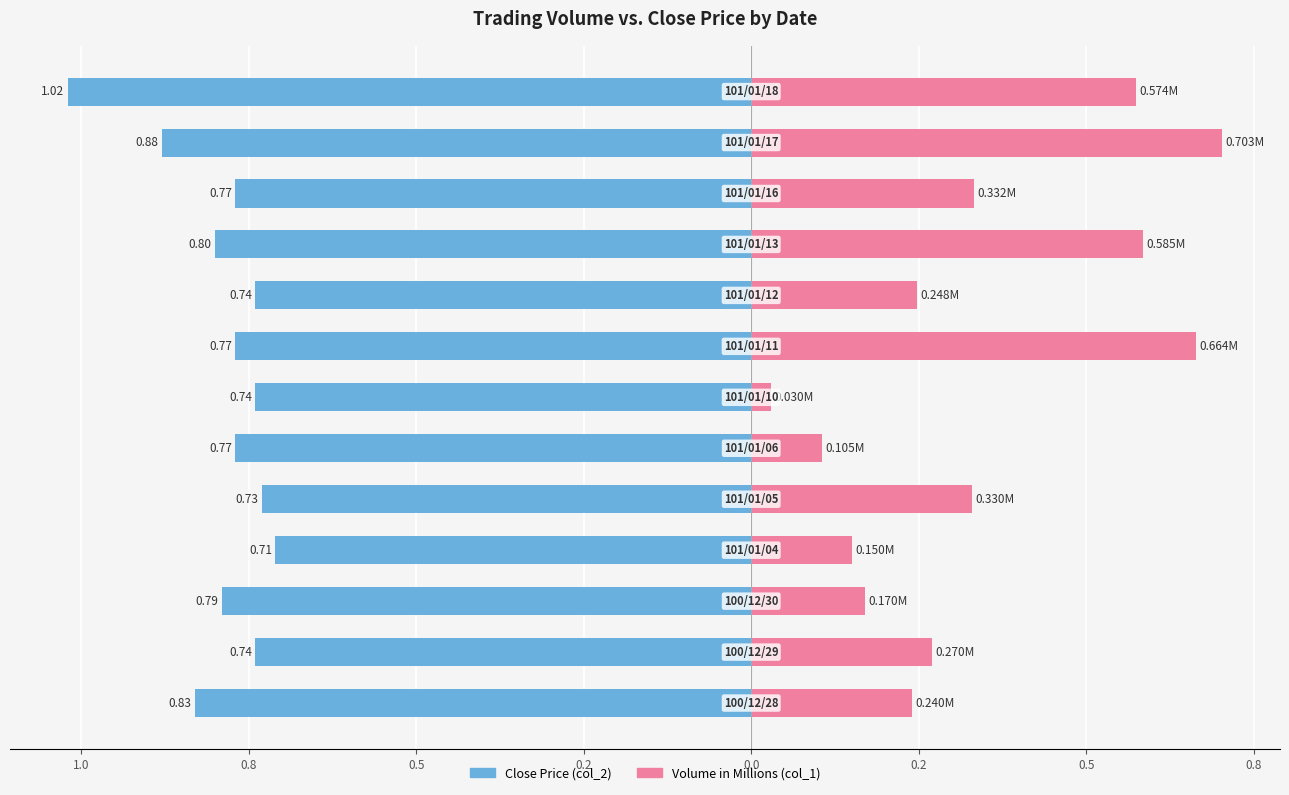

What is the difference between the maximum and second lowest values in the Volume M (col_1) series?

0.6